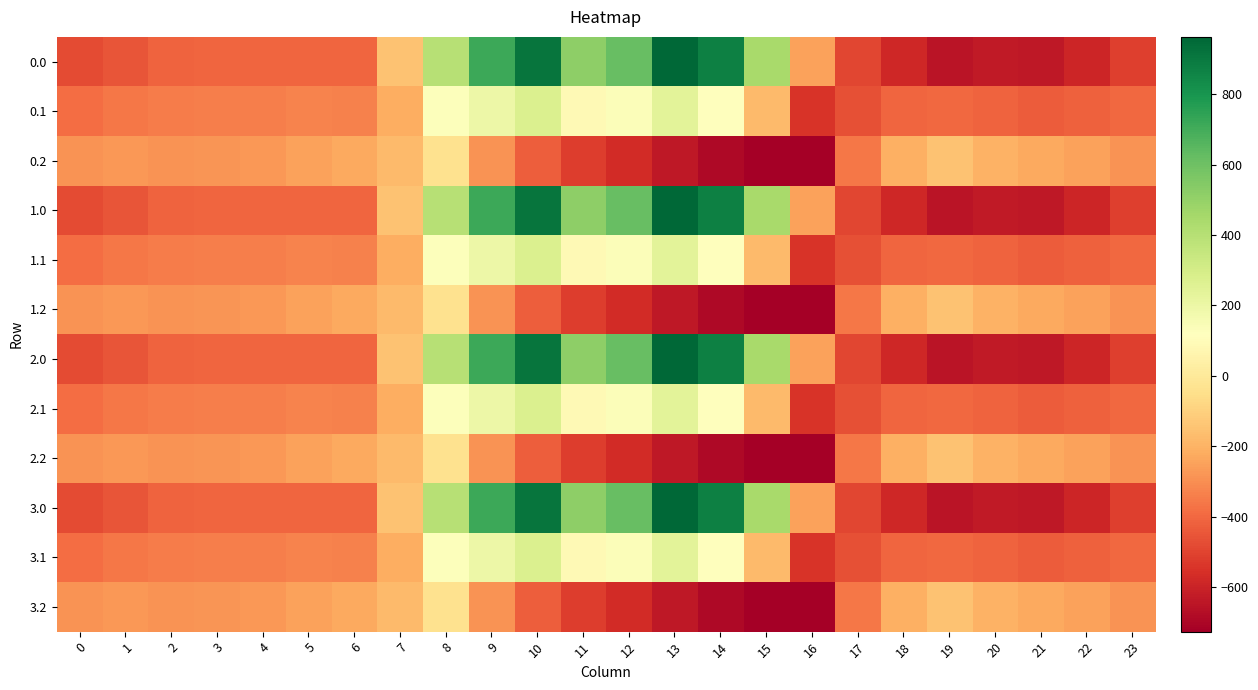

Reading left to right, transcribe all the data shown in this chart.

0.0: 0=-482.0	1=-449.5	2=-410.3	3=-404.4	4=-404.9	5=-403.8	6=-408.0	7=-150.1	8=395.3	9=716.9	10=916.2	11=516.0	12=619.4	13=962.7	14=870.3	15=443.0	16=-250.9	17=-494.8	18=-586.7	19=-649.2	20=-629.9	21=-638.4	22=-592.3	23=-511.3
0.1: 0=-384.6	1=-361.1	2=-347.9	3=-342.7	4=-339.6	5=-325.7	6=-332.2	7=-217.1	8=125.2	9=191.1	10=274.1	11=87.0	12=134.6	13=241.5	14=113.7	15=-173.1	16=-547.3	17=-466.6	18=-405.4	19=-400.2	20=-414.5	21=-432.4	22=-419.9	23=-399.4
0.2: 0=-287.1	1=-272.7	2=-285.5	3=-281.0	4=-274.4	5=-245.0	6=-228.8	7=-176.6	8=-35.3	9=-288.5	10=-423.5	11=-520.6	12=-571.2	13=-640.4	14=-687.4	15=-725.8	16=-726.6	17=-362.4	18=-210.0	19=-151.0	20=-199.2	21=-226.4	22=-247.4	23=-287.5
1.0: 0=-482.0	1=-449.5	2=-410.3	3=-404.4	4=-404.9	5=-403.8	6=-408.0	7=-150.1	8=395.3	9=716.9	10=916.2	11=516.0	12=619.4	13=962.7	14=870.3	15=443.0	16=-250.9	17=-494.8	18=-586.7	19=-649.2	20=-629.9	21=-638.4	22=-592.3	23=-511.3
1.1: 0=-384.6	1=-361.1	2=-347.9	3=-342.7	4=-339.6	5=-325.7	6=-332.2	7=-217.1	8=125.2	9=191.1	10=274.1	11=87.0	12=134.6	13=241.5	14=113.7	15=-173.1	16=-547.3	17=-466.6	18=-405.4	19=-400.2	20=-414.5	21=-432.4	22=-419.9	23=-399.4
1.2: 0=-287.1	1=-272.7	2=-285.5	3=-281.0	4=-274.4	5=-245.0	6=-228.8	7=-176.6	8=-35.3	9=-288.5	10=-423.5	11=-520.6	12=-571.2	13=-640.4	14=-687.4	15=-725.8	16=-726.6	17=-362.4	18=-210.0	19=-151.0	20=-199.2	21=-226.4	22=-247.4	23=-287.5
2.0: 0=-482.0	1=-449.5	2=-410.3	3=-404.4	4=-404.9	5=-403.8	6=-408.0	7=-150.1	8=395.3	9=716.9	10=916.2	11=516.0	12=619.4	13=962.7	14=870.3	15=443.0	16=-250.9	17=-494.8	18=-586.7	19=-649.2	20=-629.9	21=-638.4	22=-592.3	23=-511.3
2.1: 0=-384.6	1=-361.1	2=-347.9	3=-342.7	4=-339.6	5=-325.7	6=-332.2	7=-217.1	8=125.2	9=191.1	10=274.1	11=87.0	12=134.6	13=241.5	14=113.7	15=-173.1	16=-547.3	17=-466.6	18=-405.4	19=-400.2	20=-414.5	21=-432.4	22=-419.9	23=-399.4
2.2: 0=-287.1	1=-272.7	2=-285.5	3=-281.0	4=-274.4	5=-245.0	6=-228.8	7=-176.6	8=-35.3	9=-288.5	10=-423.5	11=-520.6	12=-571.2	13=-640.4	14=-687.4	15=-725.8	16=-726.6	17=-362.4	18=-210.0	19=-151.0	20=-199.2	21=-226.4	22=-247.4	23=-287.5
3.0: 0=-482.0	1=-449.5	2=-410.3	3=-404.4	4=-404.9	5=-403.8	6=-408.0	7=-150.1	8=395.3	9=716.9	10=916.2	11=516.0	12=619.4	13=962.7	14=870.3	15=443.0	16=-250.9	17=-494.8	18=-586.7	19=-649.2	20=-629.9	21=-638.4	22=-592.3	23=-511.3
3.1: 0=-384.6	1=-361.1	2=-347.9	3=-342.7	4=-339.6	5=-325.7	6=-332.2	7=-217.1	8=125.2	9=191.1	10=274.1	11=87.0	12=134.6	13=241.5	14=113.7	15=-173.1	16=-547.3	17=-466.6	18=-405.4	19=-400.2	20=-414.5	21=-432.4	22=-419.9	23=-399.4
3.2: 0=-287.1	1=-272.7	2=-285.5	3=-281.0	4=-274.4	5=-245.0	6=-228.8	7=-176.6	8=-35.3	9=-288.5	10=-423.5	11=-520.6	12=-571.2	13=-640.4	14=-687.4	15=-725.8	16=-726.6	17=-362.4	18=-210.0	19=-151.0	20=-199.2	21=-226.4	22=-247.4	23=-287.5